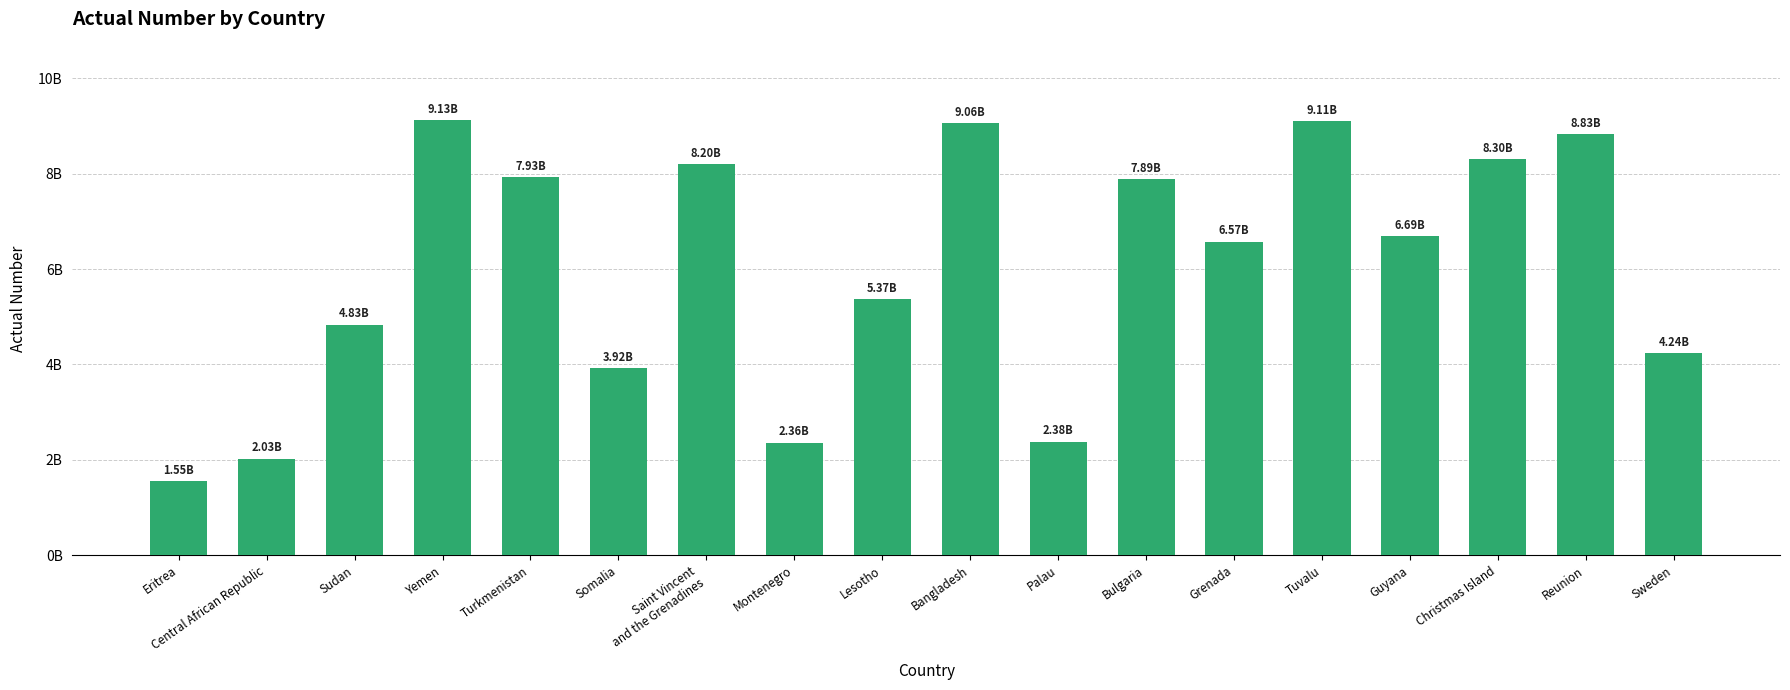

What is the average value?

6021801898